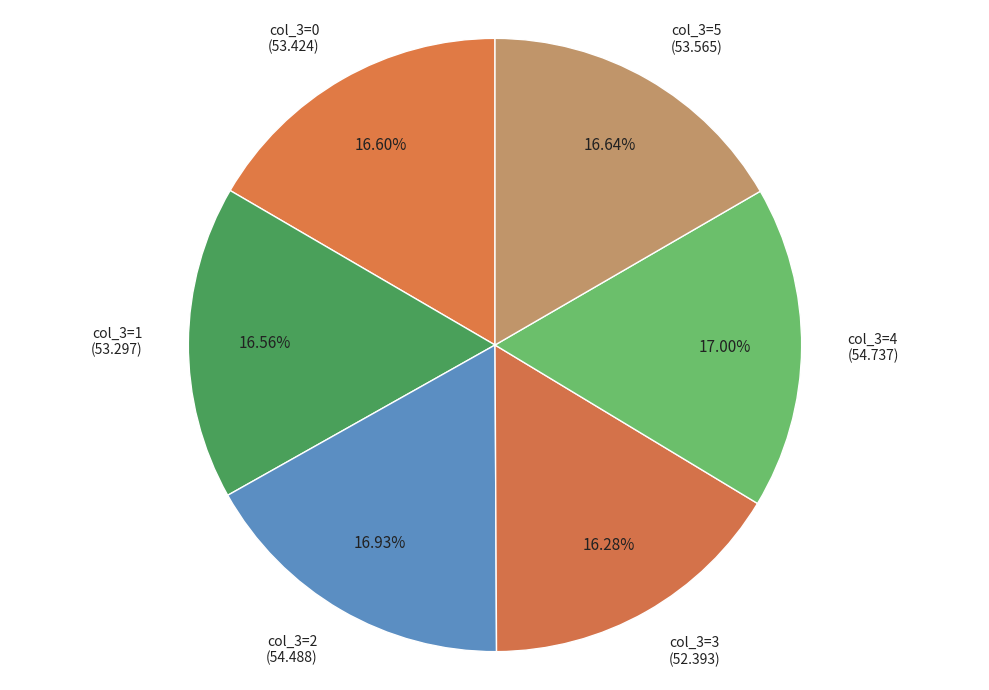

Combined, do col_3=3 (52.393) and col_3=1 (53.297) account for over 50%?

No